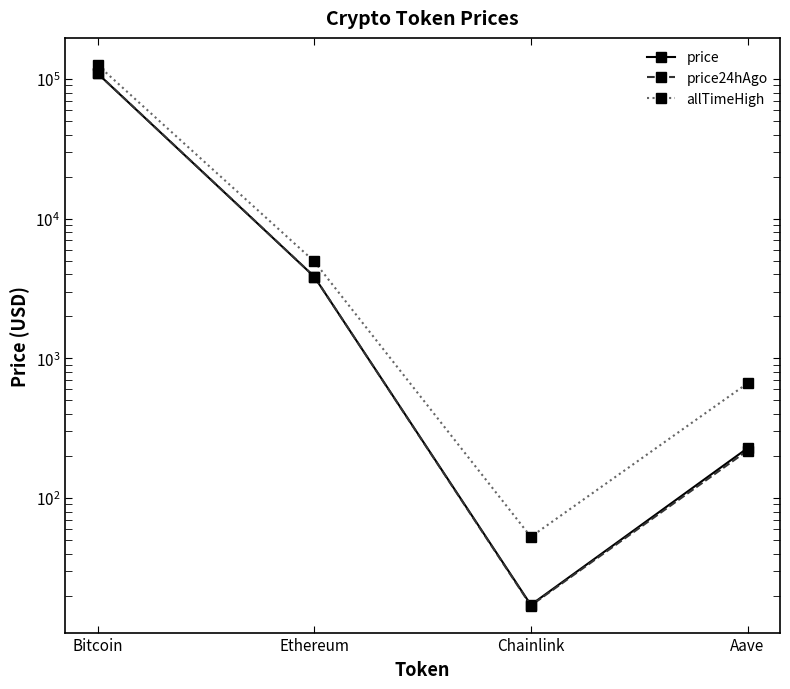

How many data points in allTimeHigh are less than 4946?

2